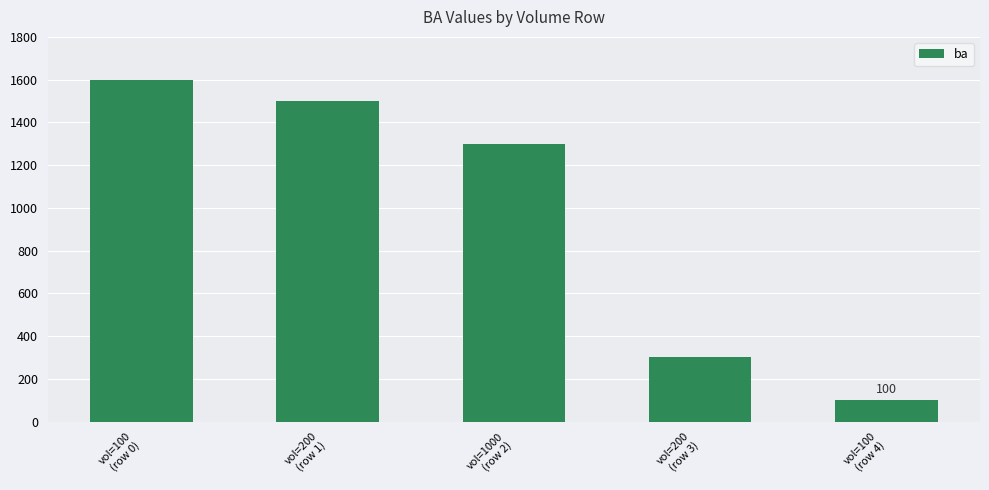

List the labels in order of value, smallest first.

vol=100
(row 4), vol=200
(row 3), vol=1000
(row 2), vol=200
(row 1), vol=100
(row 0)